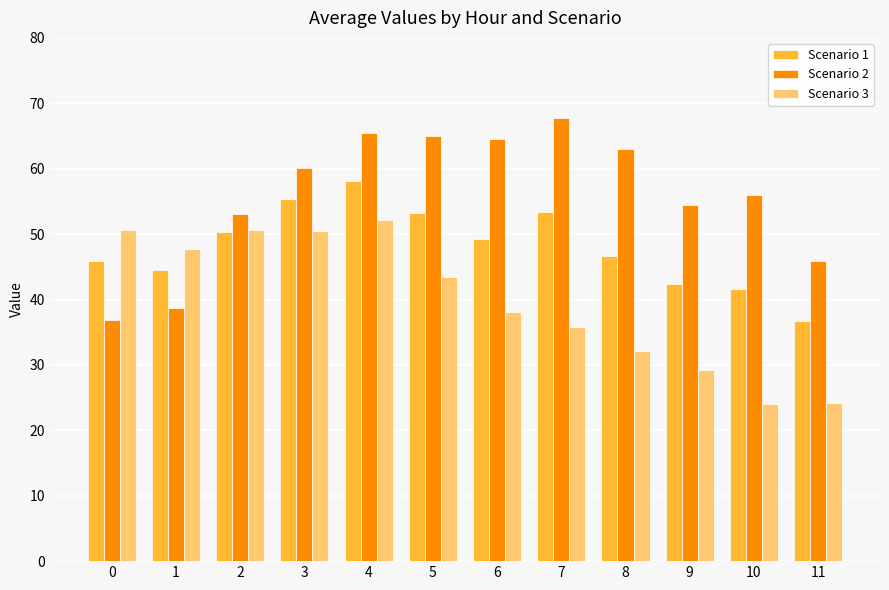

The value of Scenario 3 at 3 is 17.2. True or false?

False